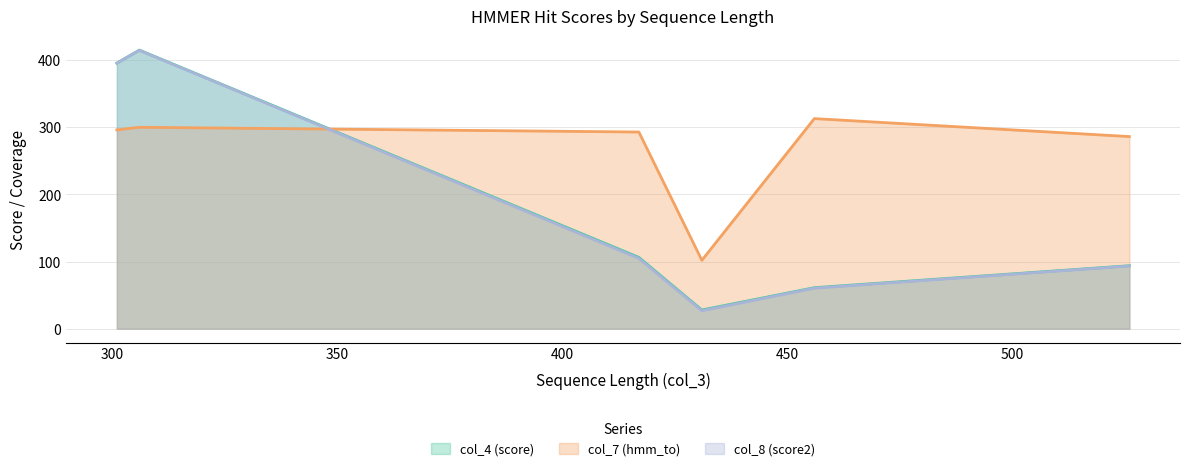

What is the maximum value for col_4 (score)?

415.0